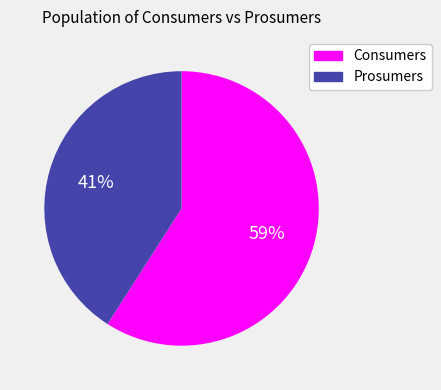

Is there any slice that represents more than half of the pie?

Yes